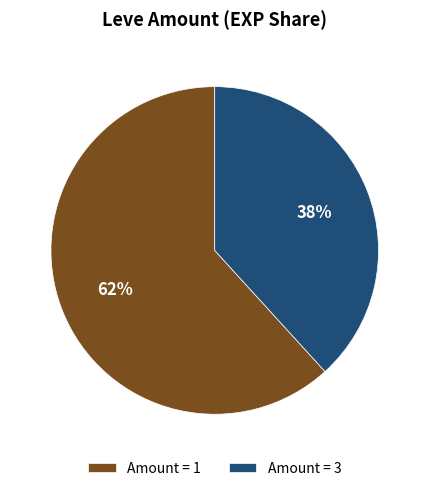

The Amount = 1 slice represents 69% of the pie. True or false?

False